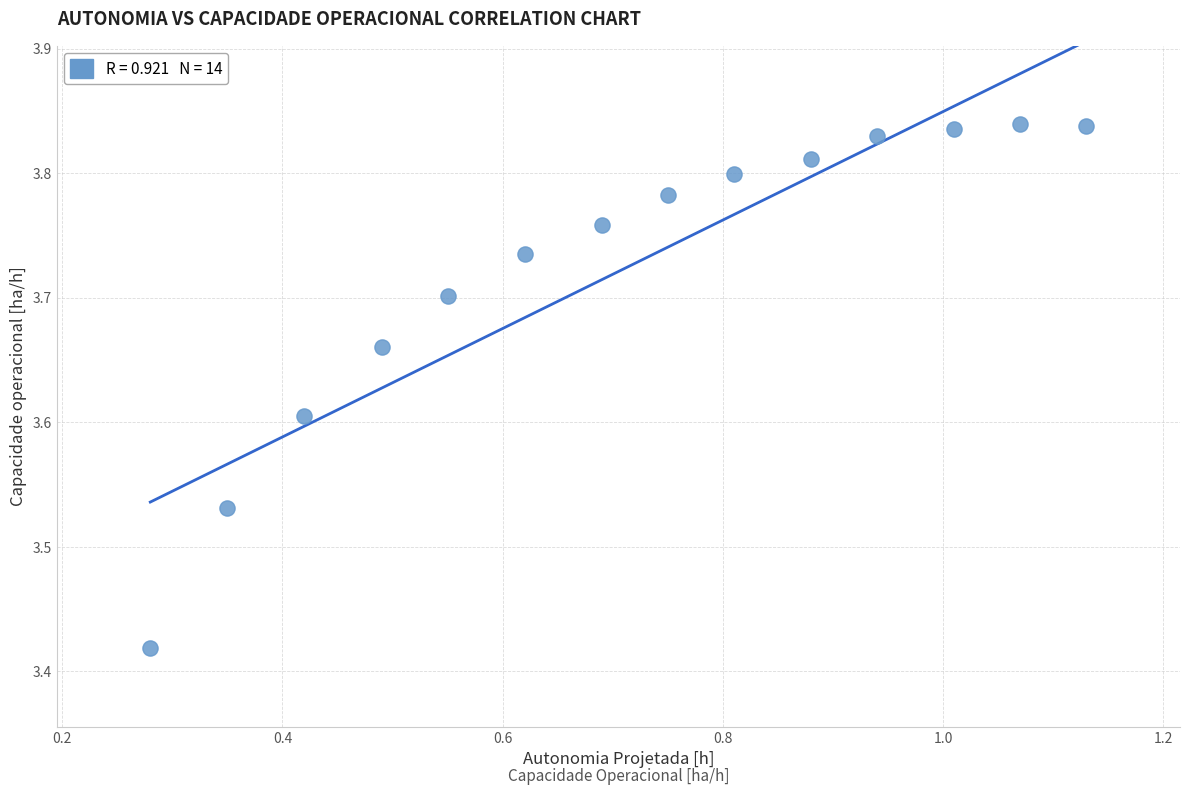

What is the range of X values (max minus min)?

0.8